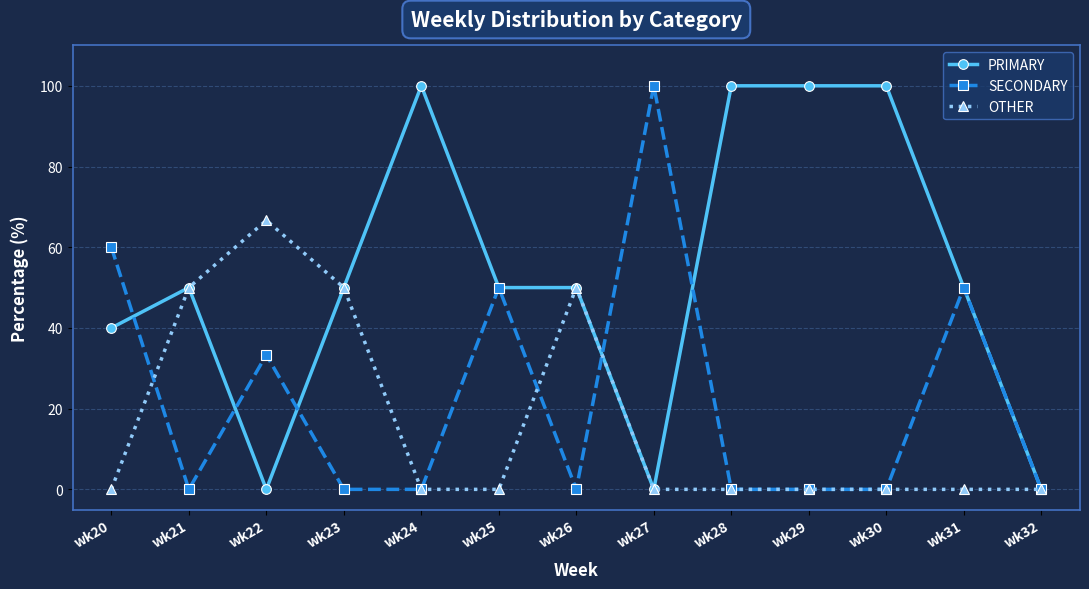

True or false: PRIMARY and SECONDARY intersect in this chart.

True